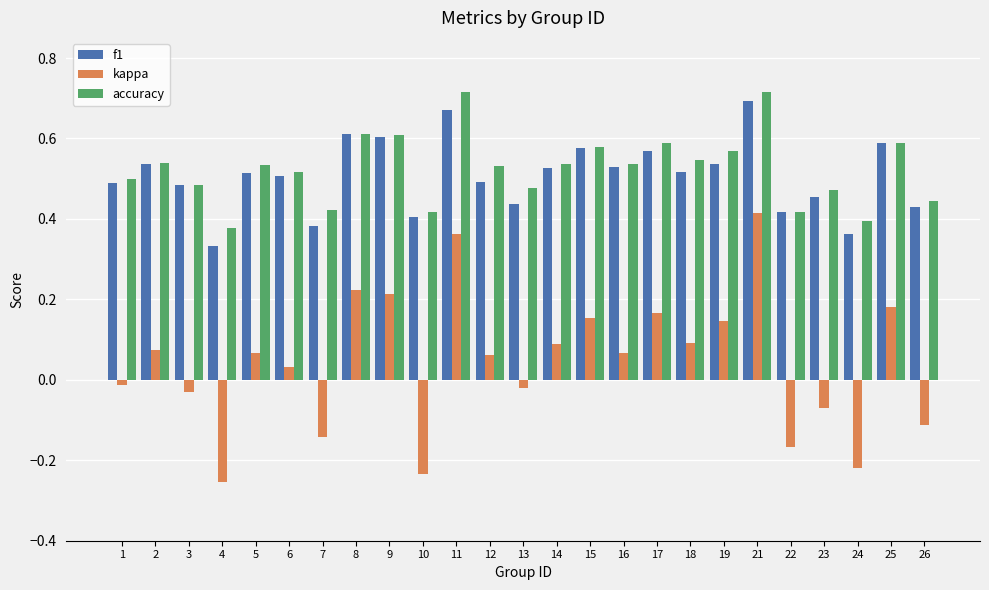

Which series has the largest total across all categories?

accuracy